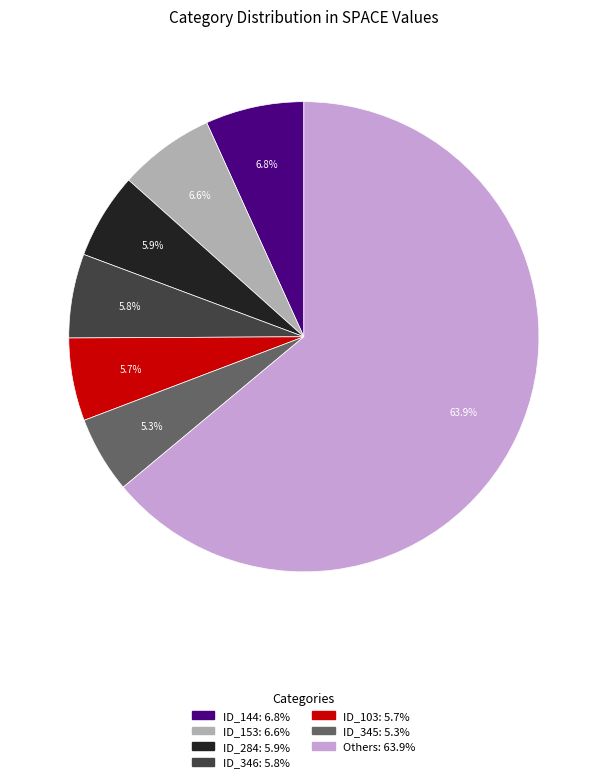

Does any single category account for the majority?

Yes